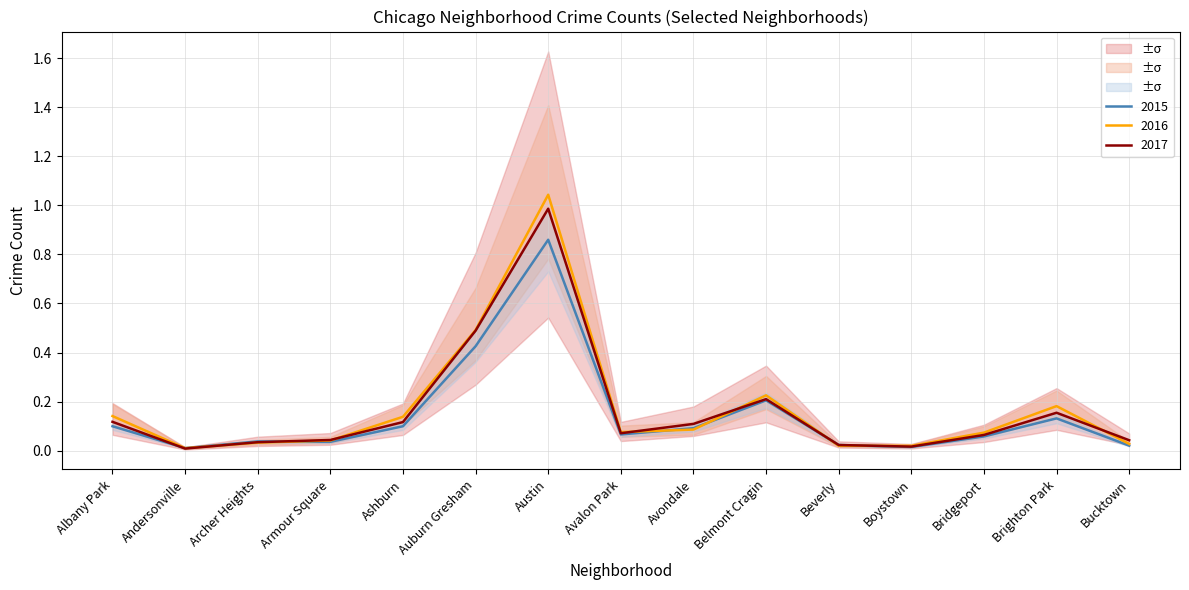

Between which two adjacent categories do 2023 and 2021 first intersect?

Albany Park and Andersonville